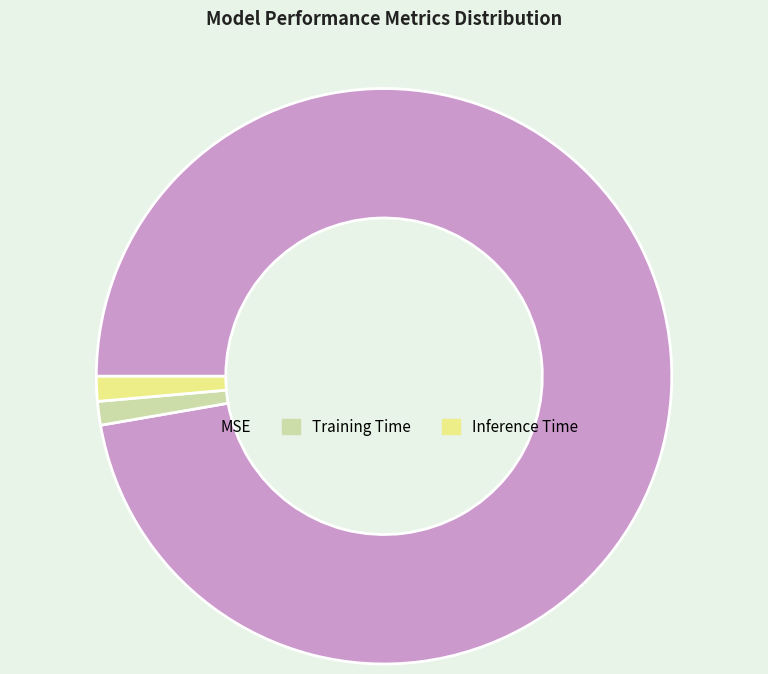

The Training Time slice represents 1% of the pie. True or false?

True